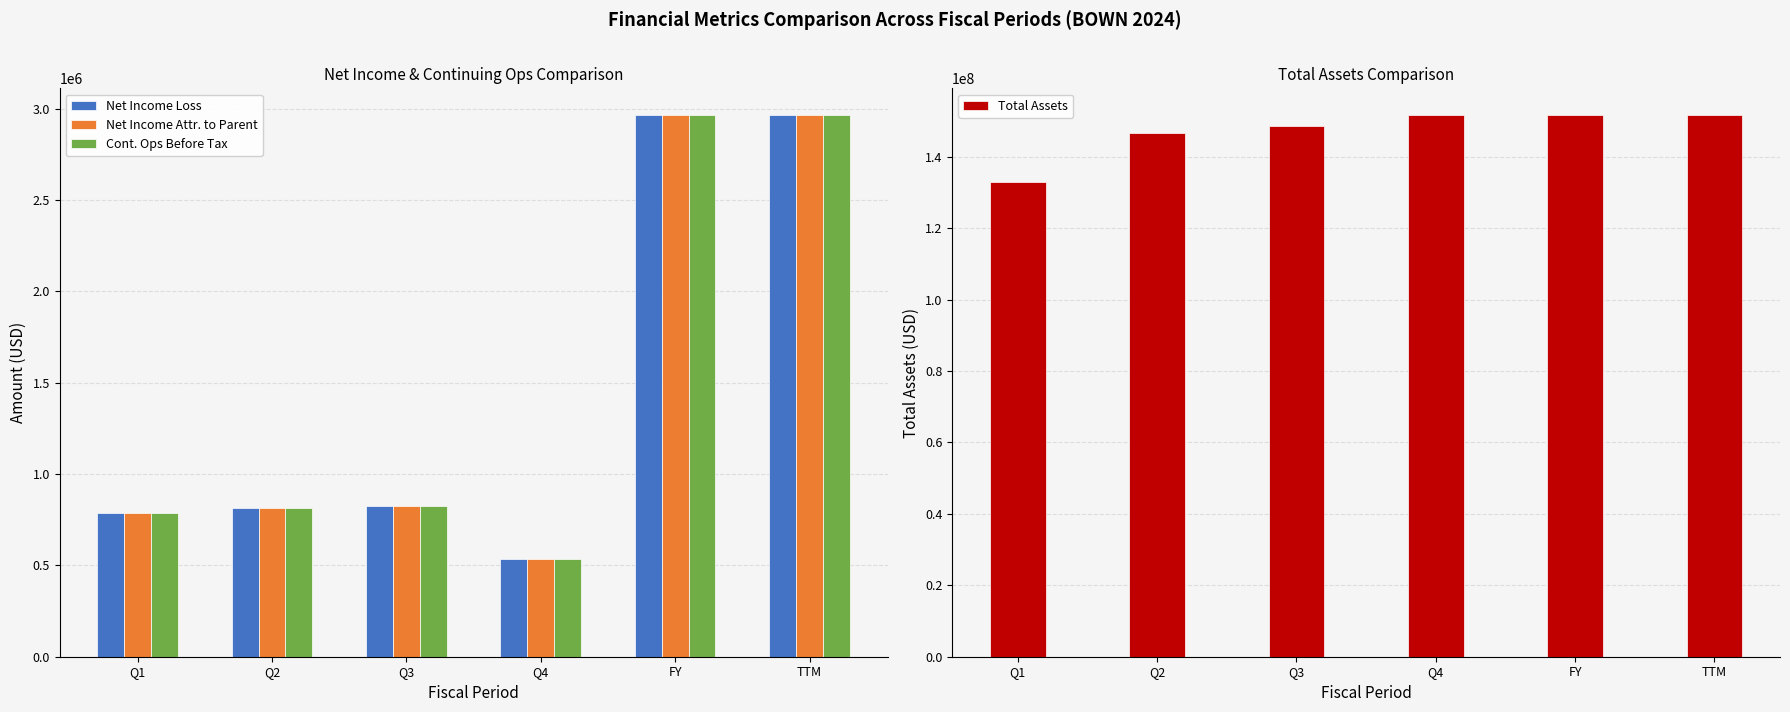

At which category is the sum across all series the highest?

FY